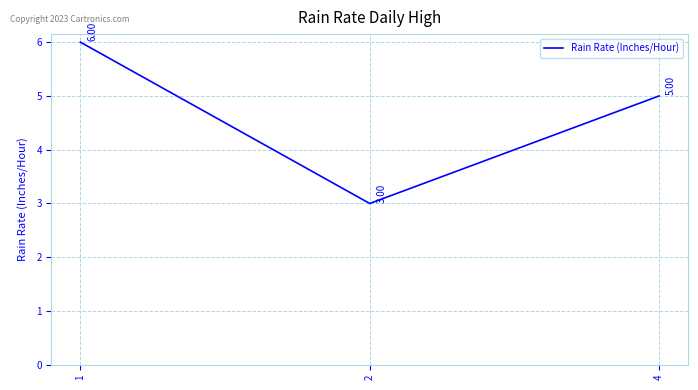

What is the change in value from 1 to 2?

-3